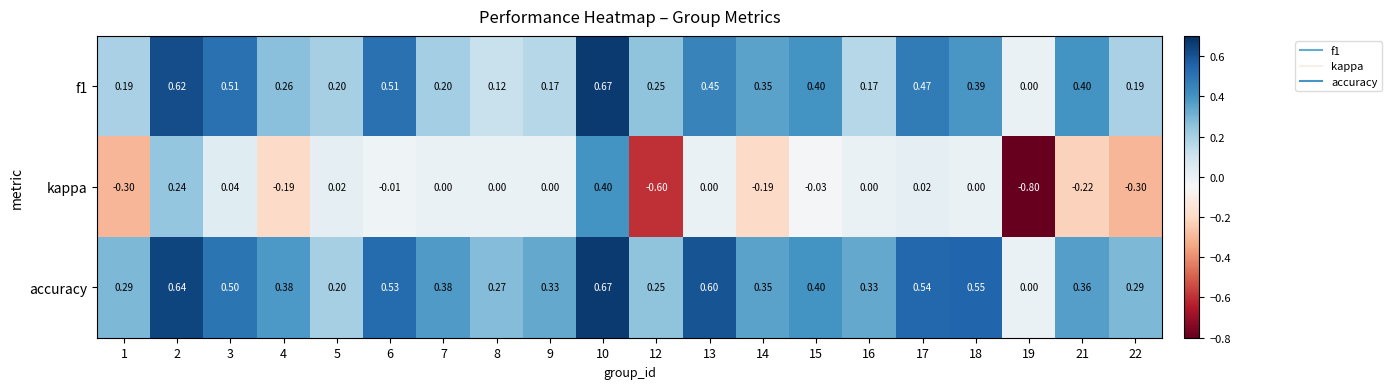

At which category is the sum across all series the highest?

10